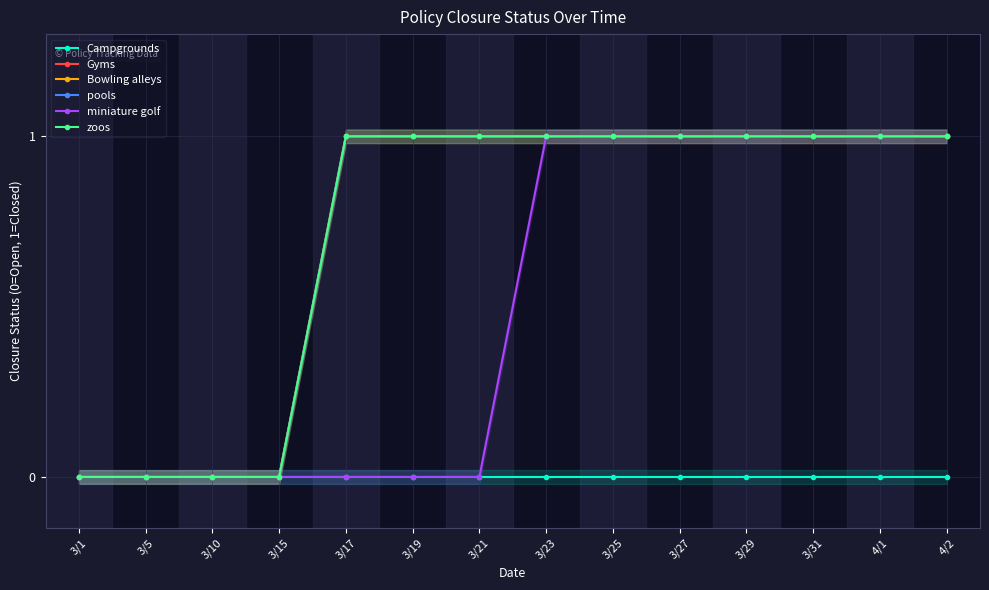

Is it true that miniature golf equals 1 at 3/27?

True